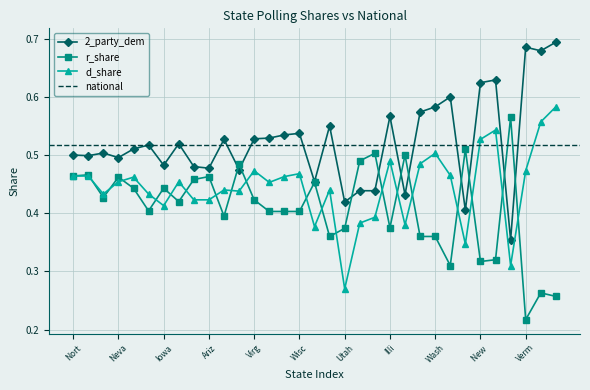

True or false: d_share and 2_party_dem cross at least once.

False